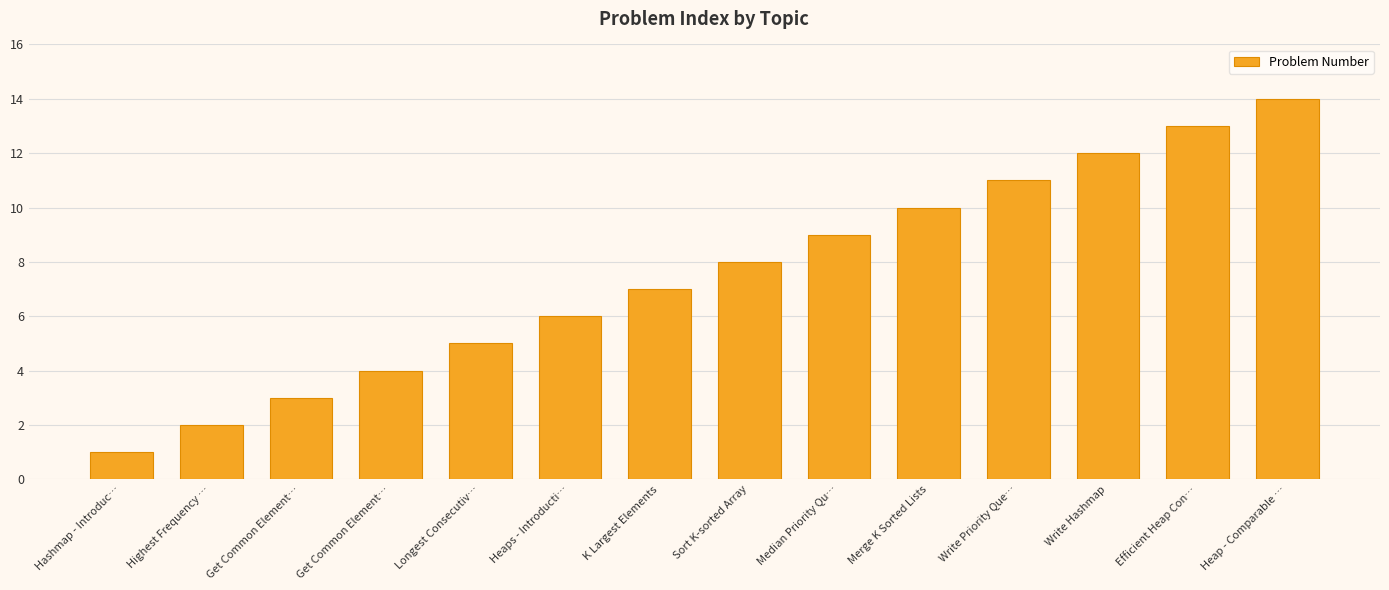

How many categories are shown in the chart?

14